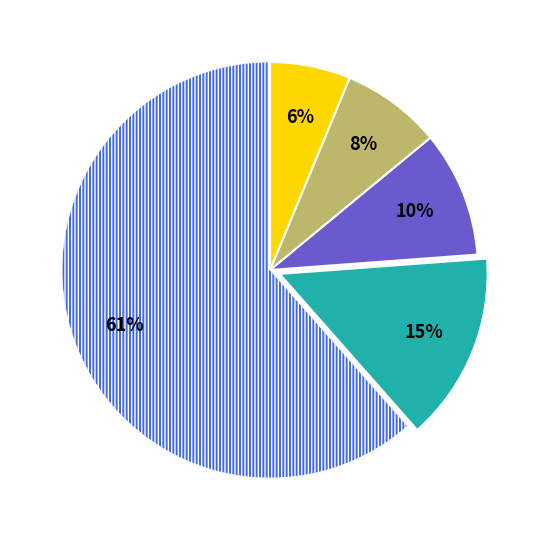

How many segments does this pie chart have?

5